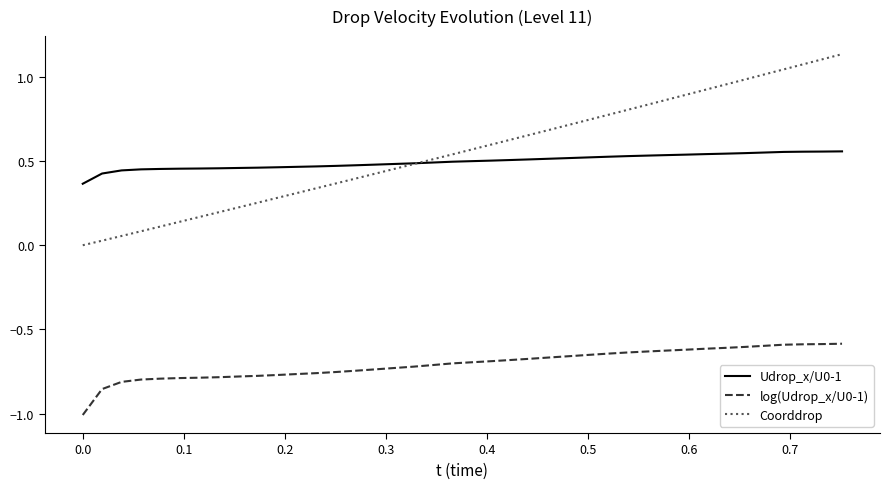

Which series has the largest range (max minus min)?

Coorddrop